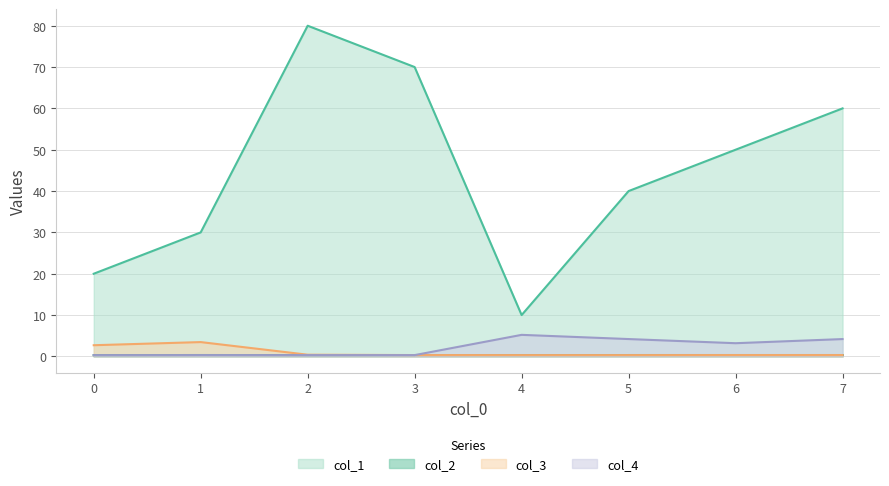

Is it true that col_4 equals 0.3 at 3?

True